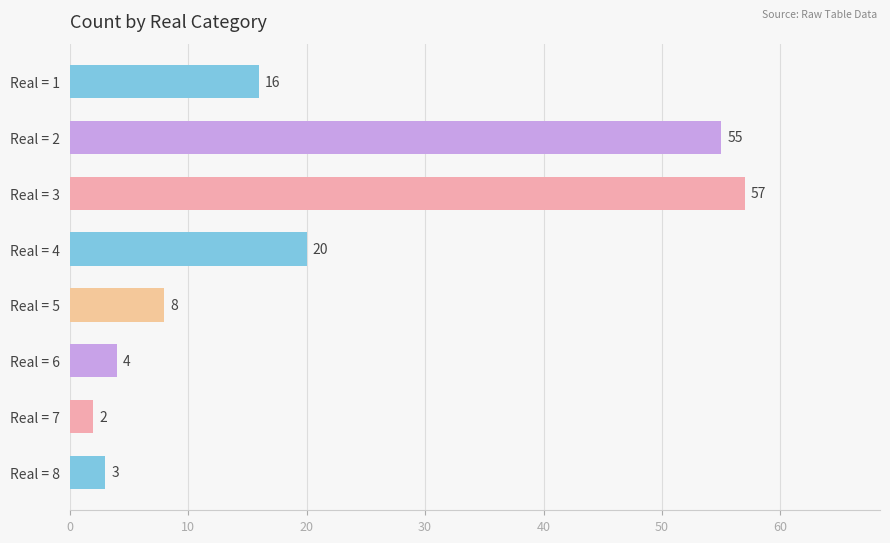

Reading bottom to top, list all the values displayed in this chart.

3	2	4	8	20	57	55	16